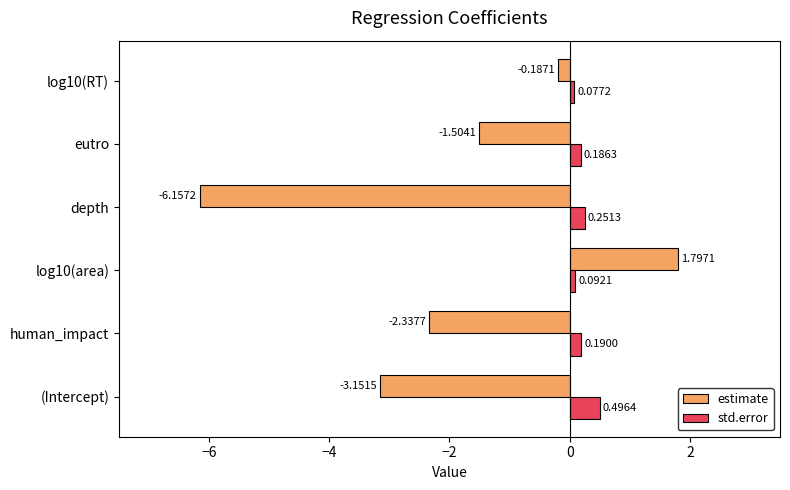

Between human_impact and log10(RT), which series saw the biggest shift?

estimate